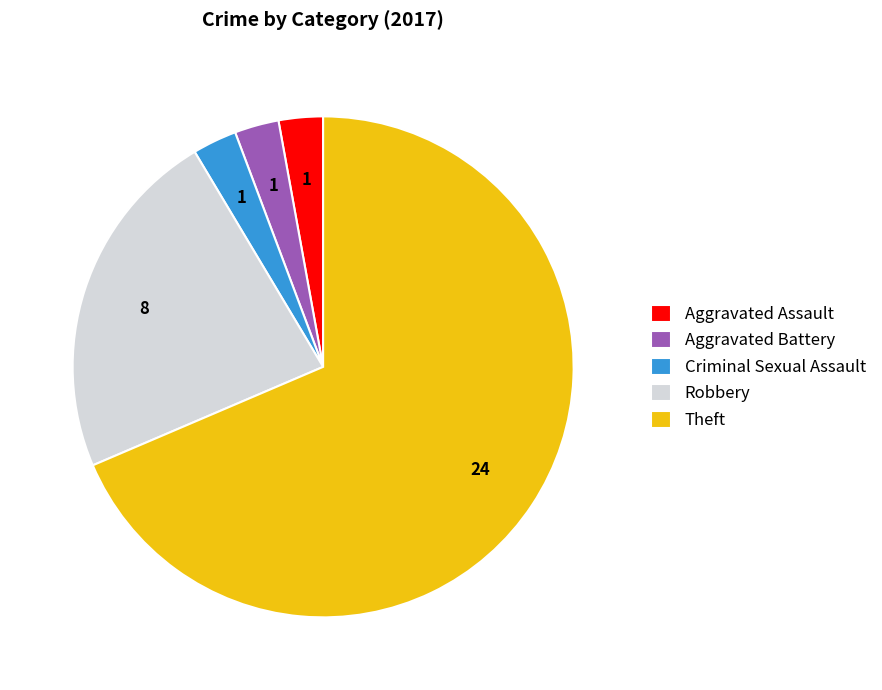

How many segments does this pie chart have?

5